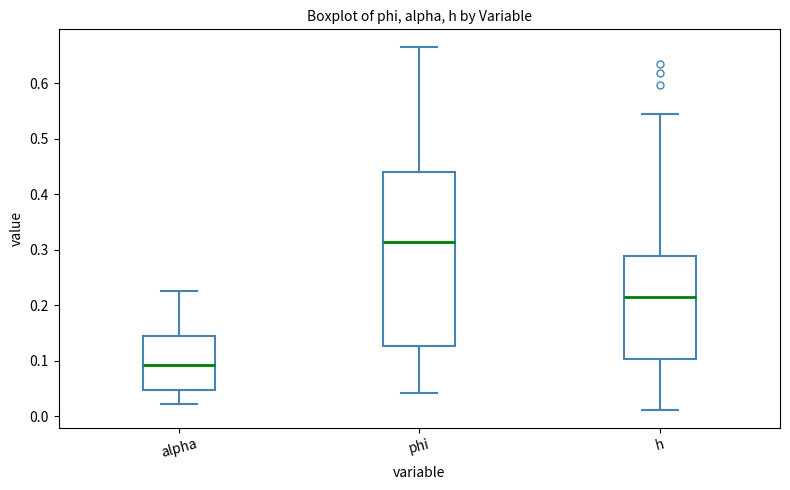

Where does the upper whisker of the box for h end on the y-axis? The values are not printed on the chart, so give them approximately, as read against the axis.

0.55